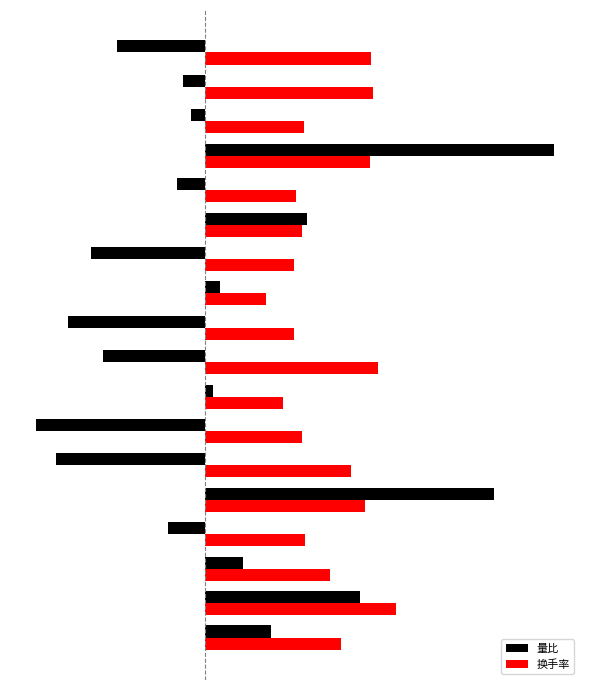

Rank the series by their average value, from lowest to highest.

量比, 换手率